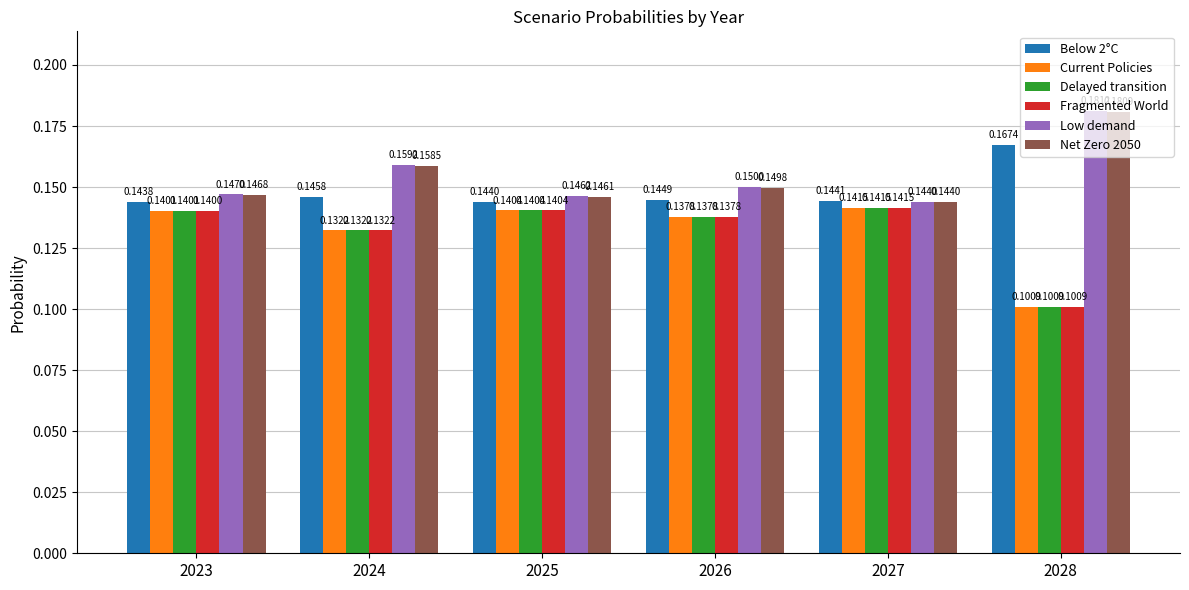

What is the total value across all series at 2027?

0.9